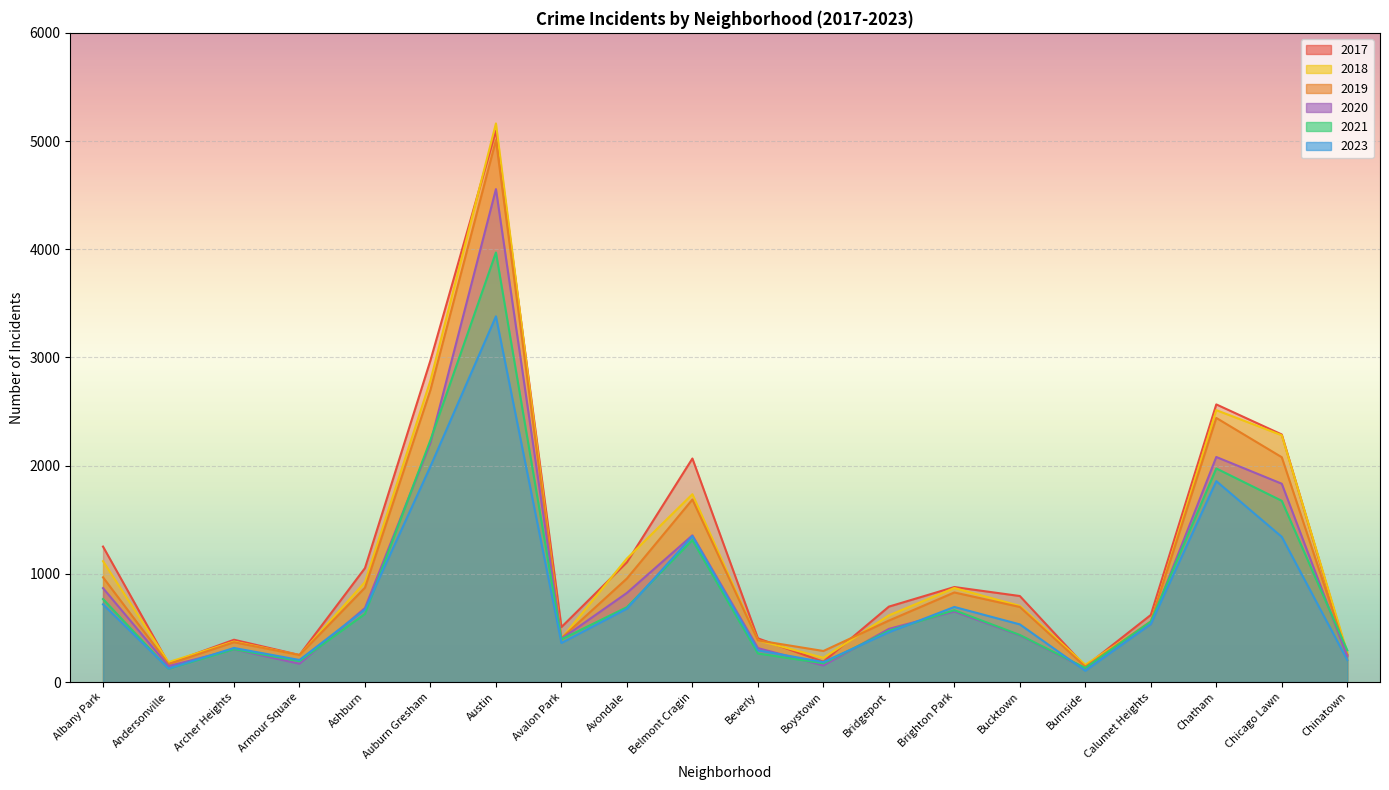

What position from the left is Austin?

7